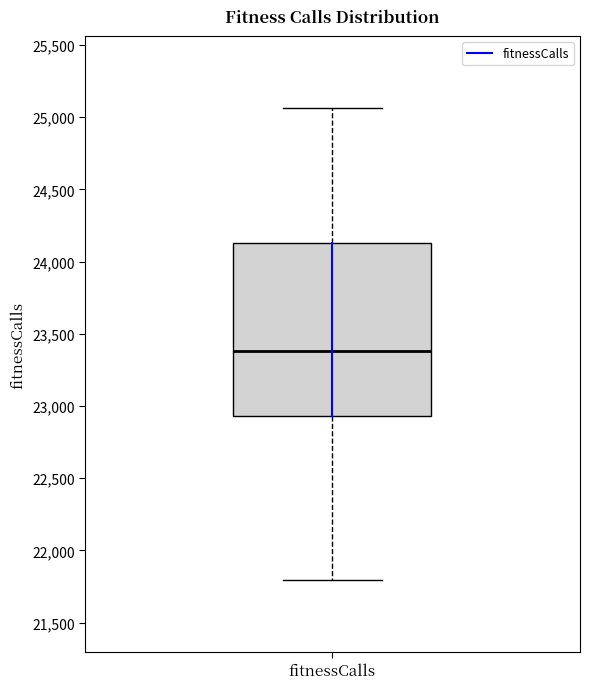

Where does the lower whisker of the box for fitnessCalls end on the y-axis? The values are not printed on the chart, so give them approximately, as read against the axis.

21800